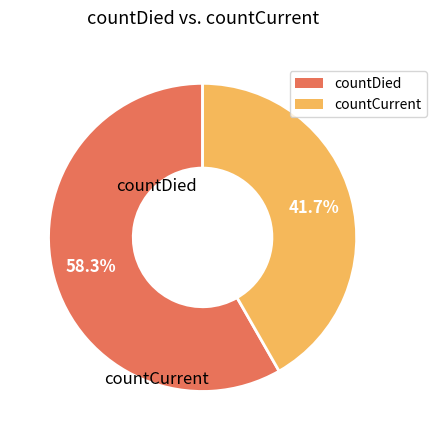

Is it true that countDied is 58% of the pie?

True